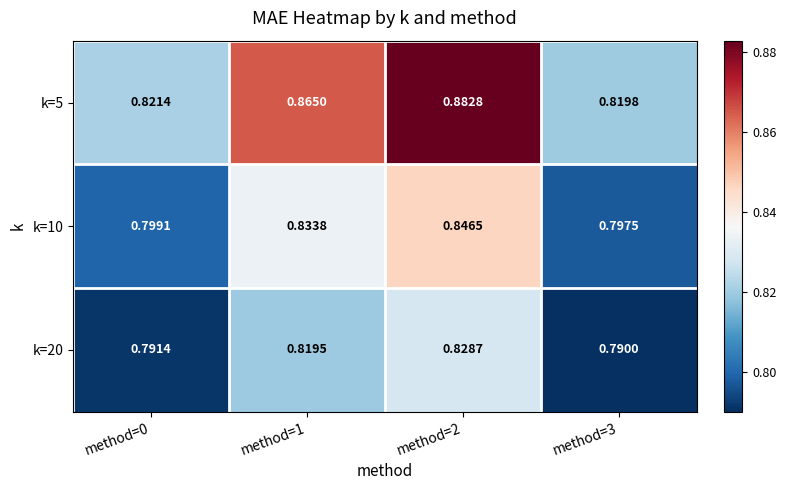

At how many categories does at least one series exceed 0?

4